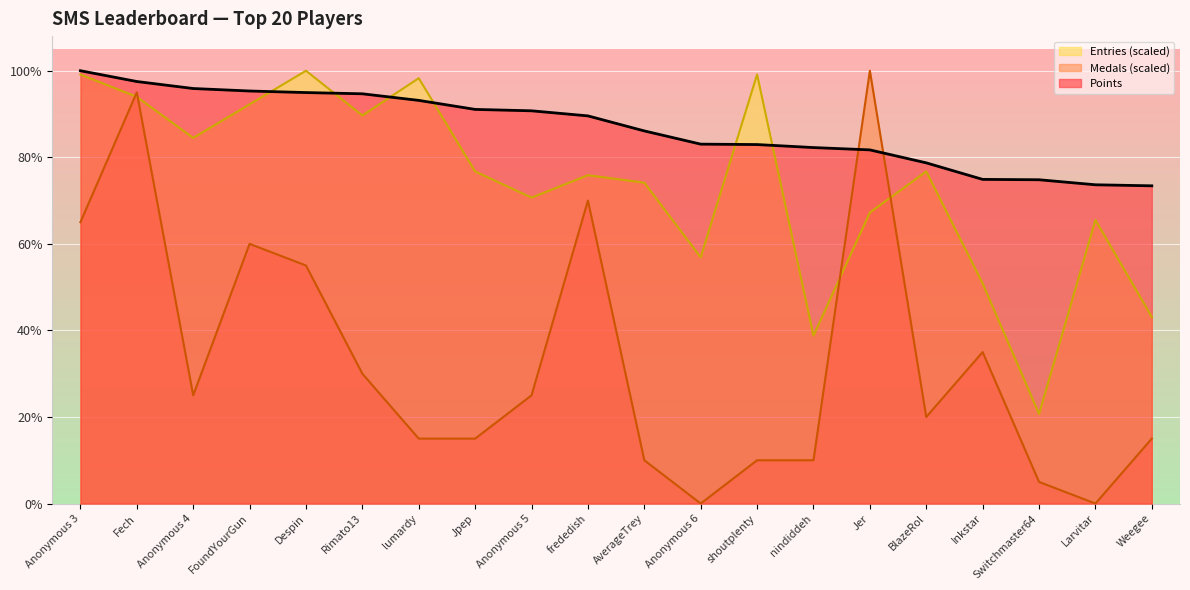

List the series in order of their peak value, lowest first.

Points, Medals, Entries